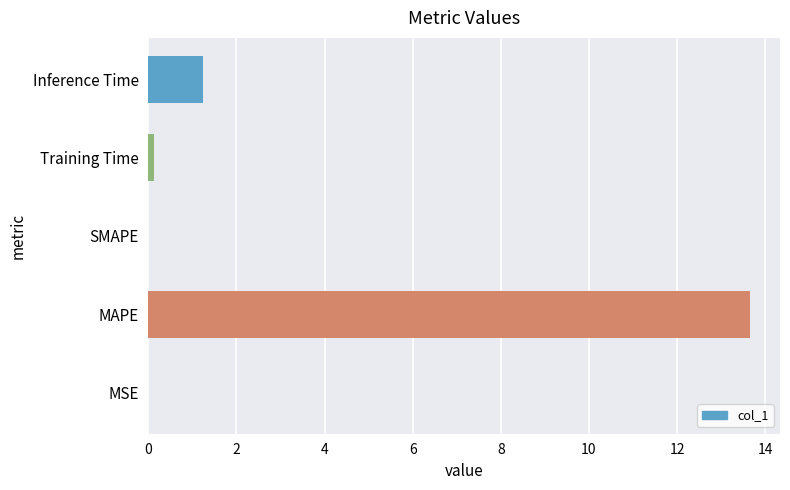

What is the maximum value shown in the chart?

13.7